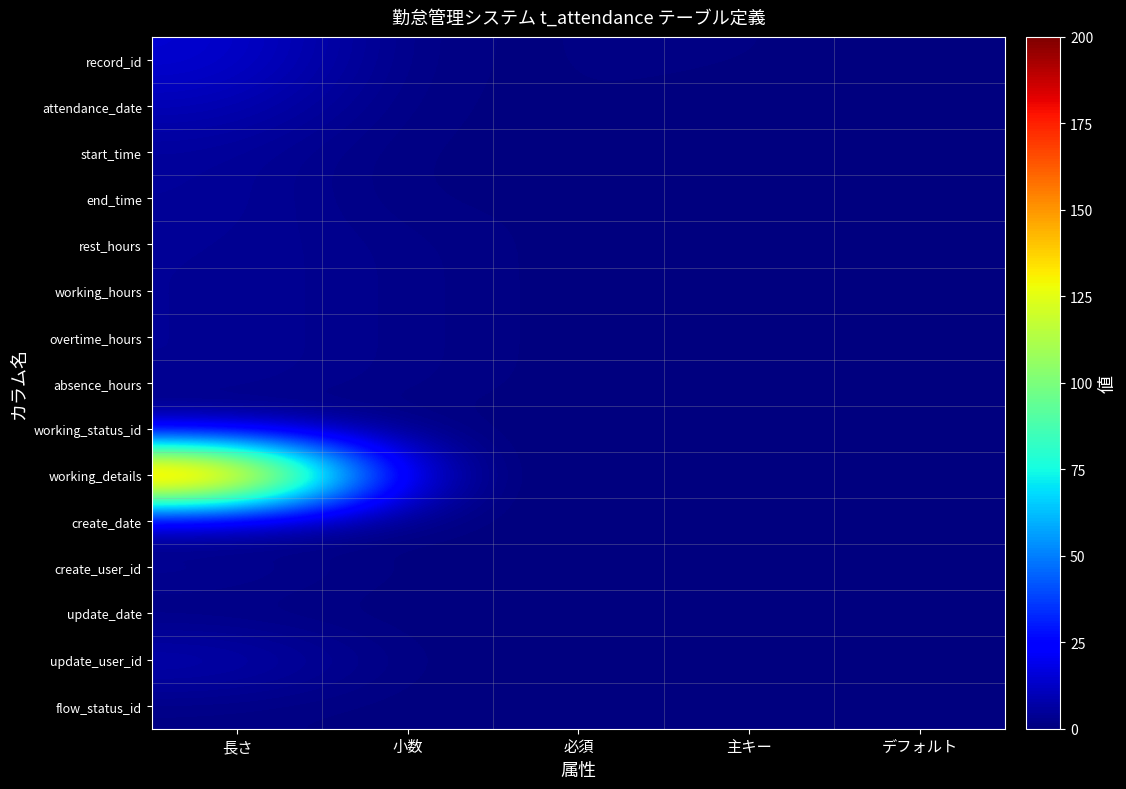

How many categories are shown in the chart?

5